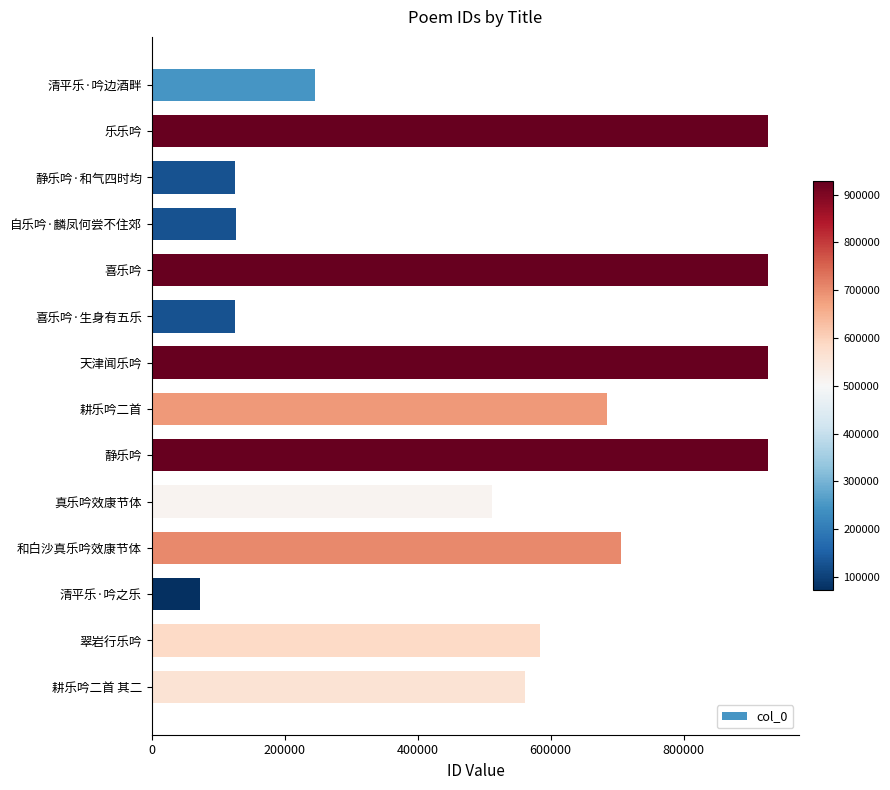

What is the label of the 1st bar from the bottom?

耕乐吟二首 其二